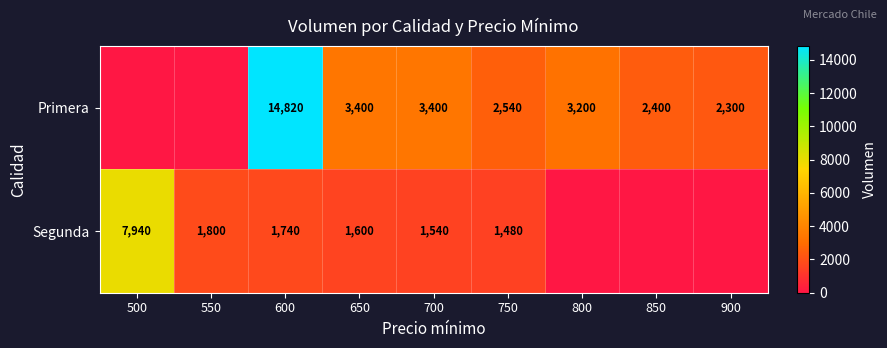

How many distinct data groups are displayed?

2